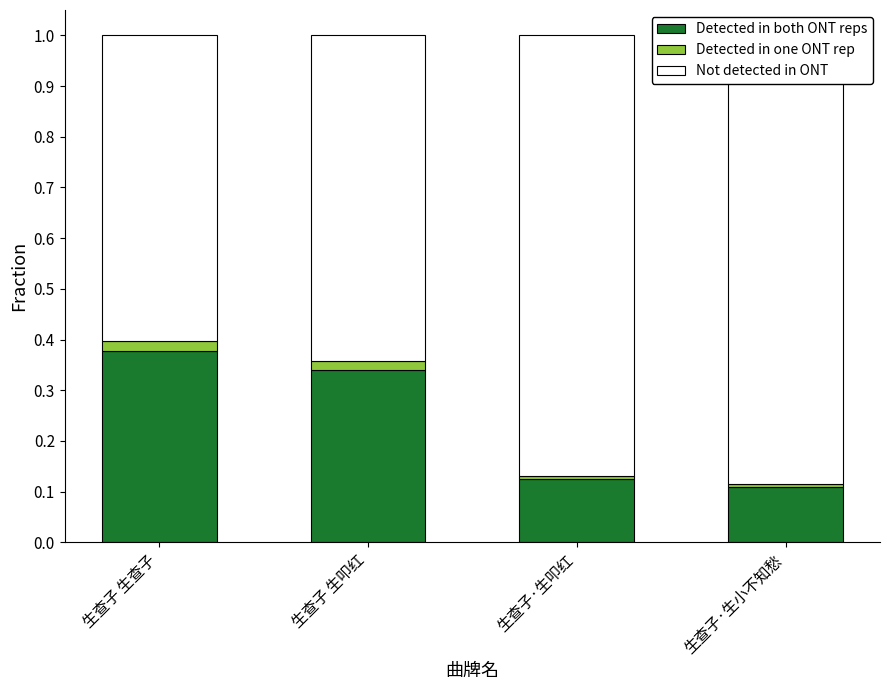

How many bars are there in total?

12